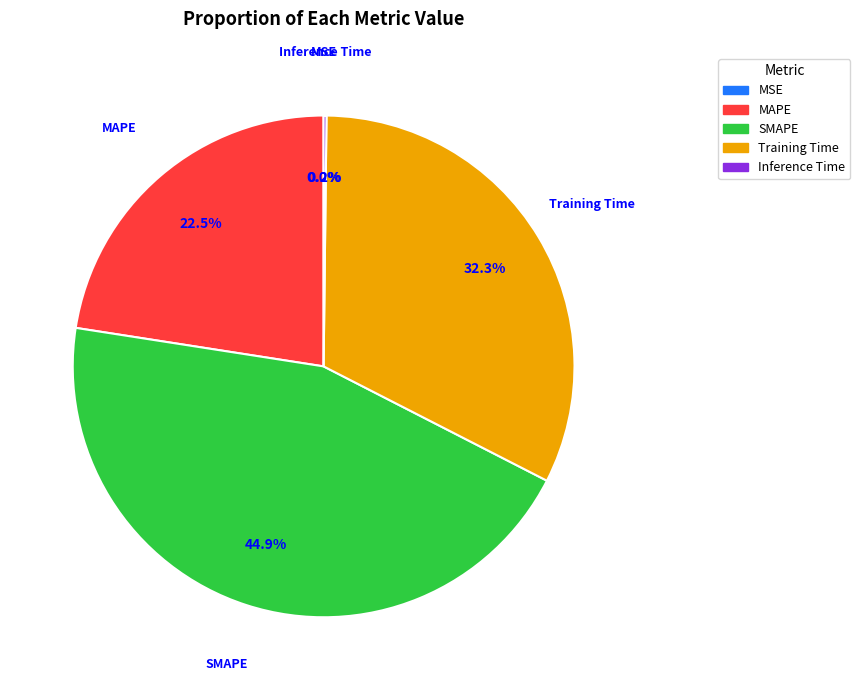

How much of the chart is everything except SMAPE?

55.1%